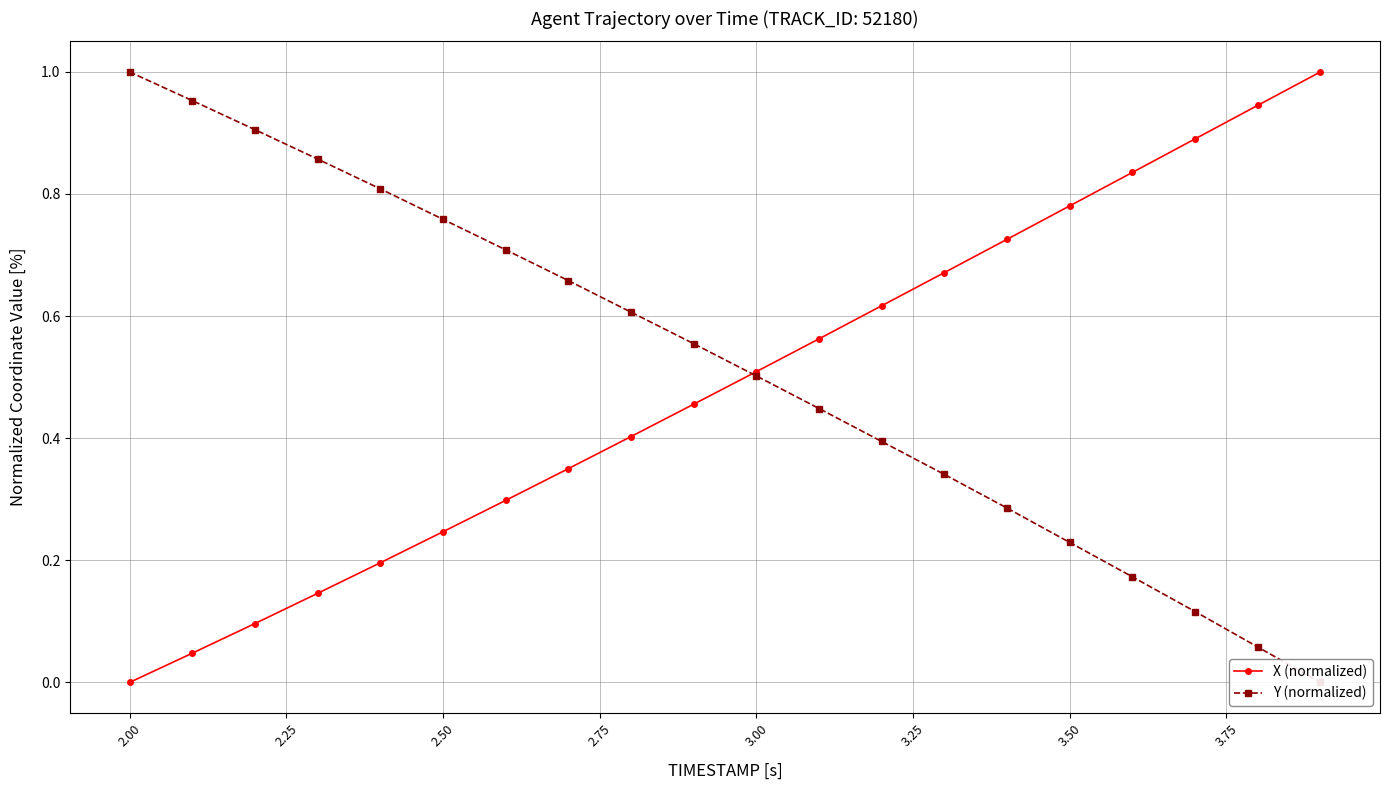

True or false: X (normalized) has more than 2 points higher than both neighbors.

False